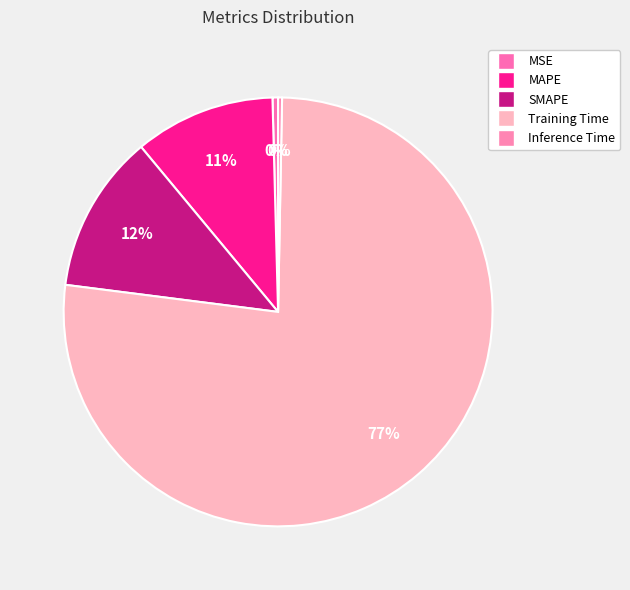

Is MSE the majority of the pie?

No